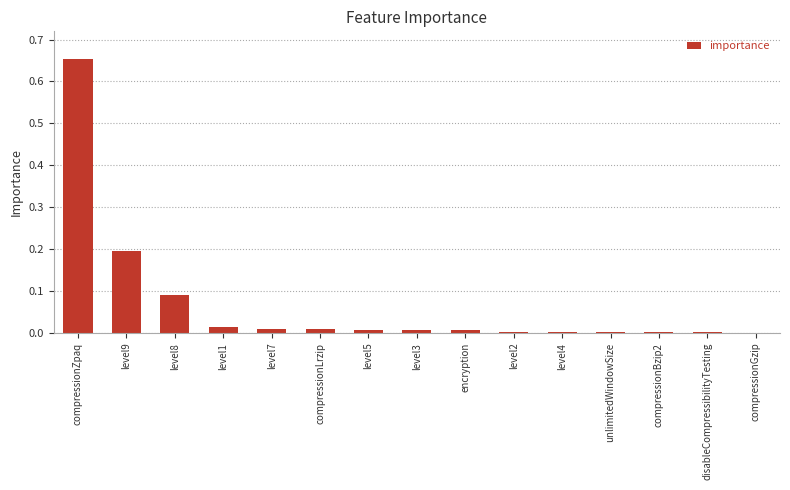

Count the number of data series in this chart.

1